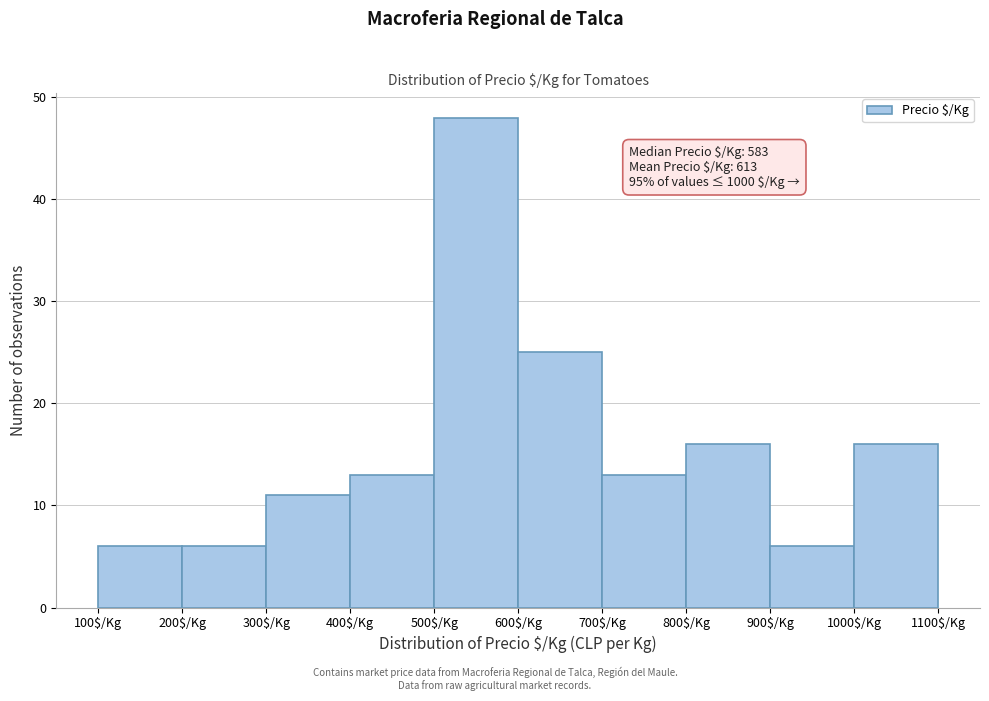

Which range on the x-axis has the tallest bar?

500 to 600